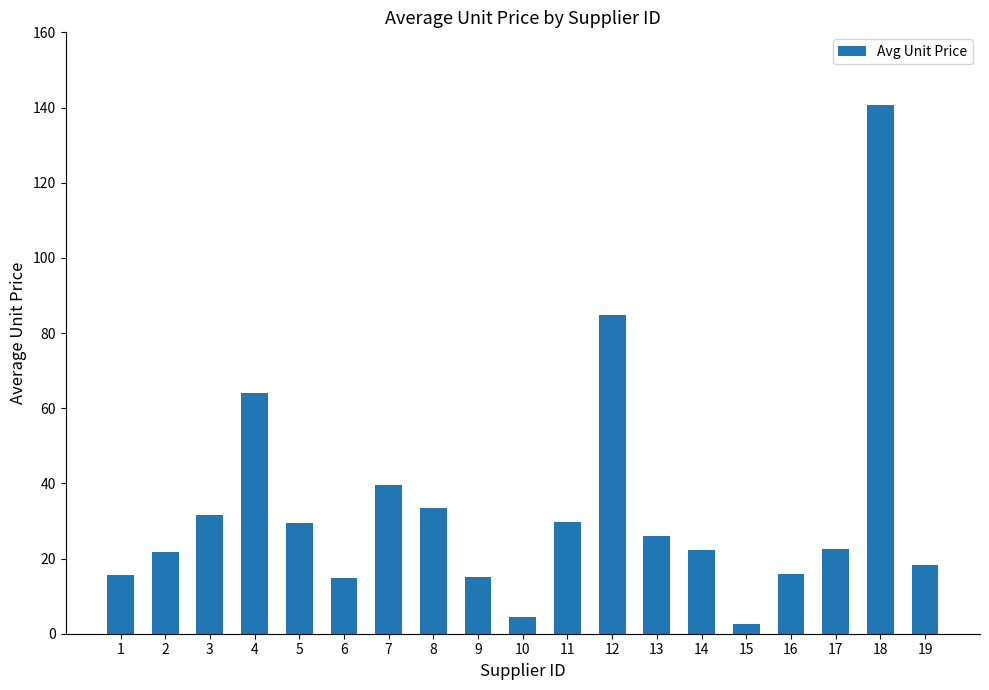

The chart shows a value of 31.7 at 3. True or false?

True